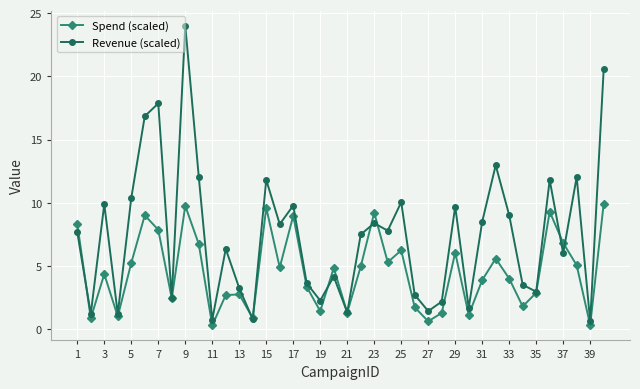

What is the value of the Revenue (scaled) point at the 30th from the left?

1.7